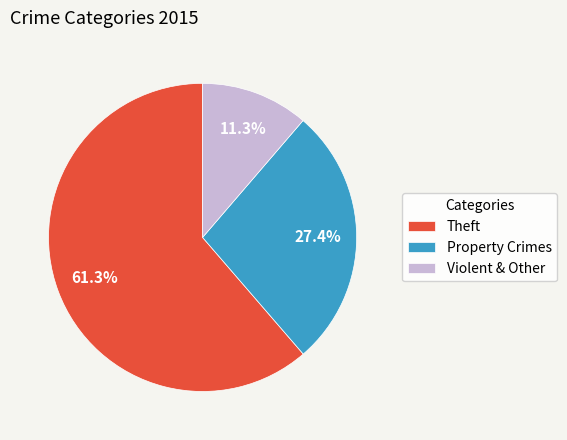

Rank the categories by value from highest to lowest.

Theft, Property Crimes, Violent & Other